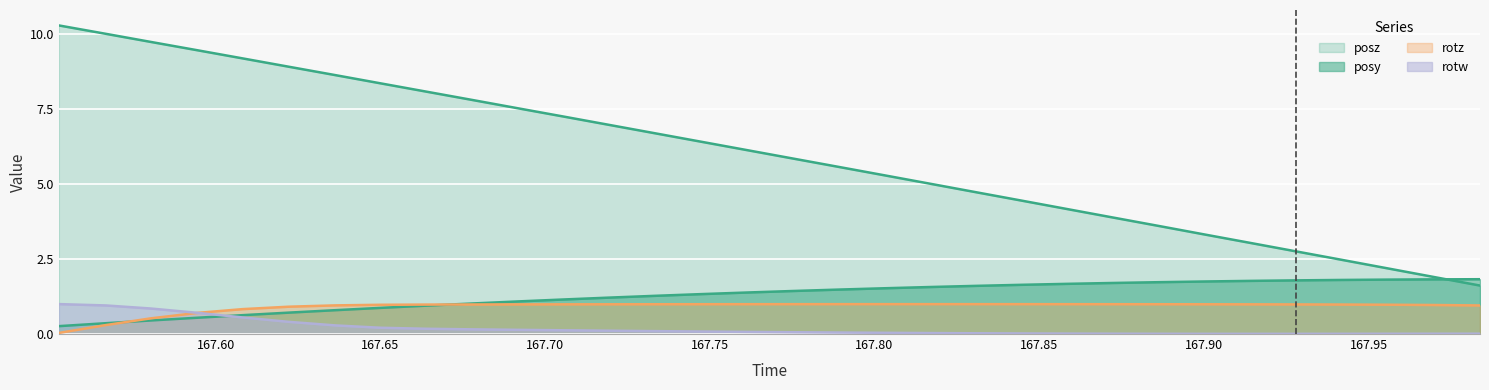

Rank the series by their maximum value, from highest to lowest.

posz, posy, rotw, rotz